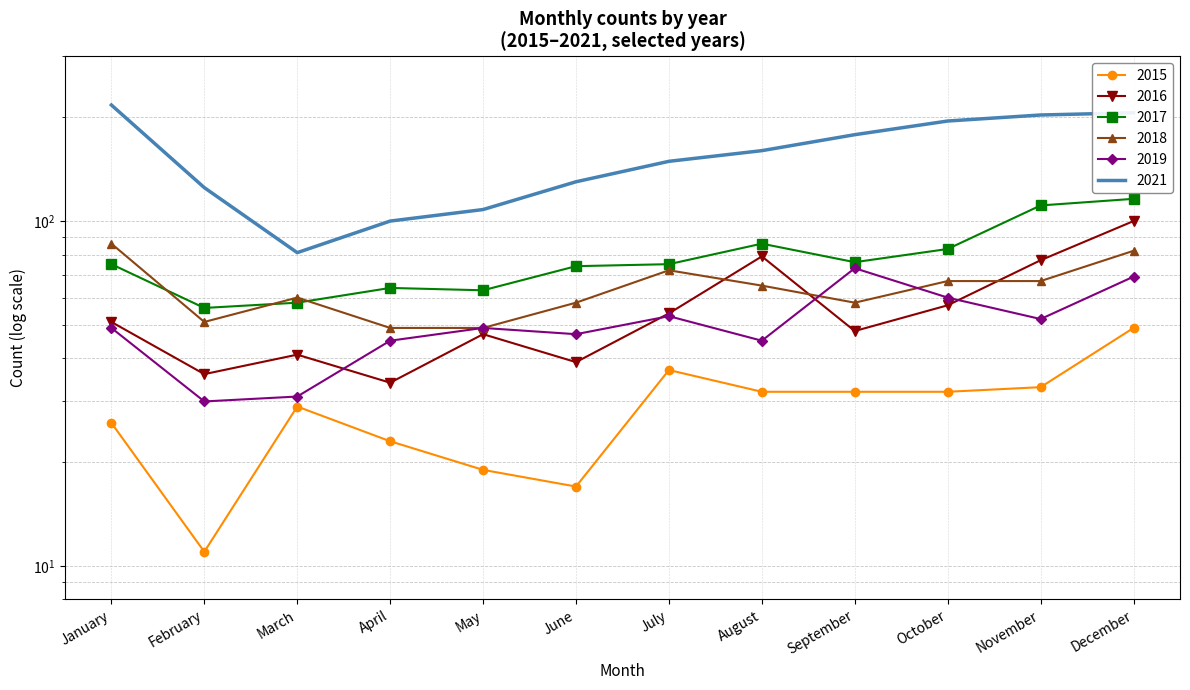

Reading right to left, transcribe all the data shown in this chart.

2015: December=49	November=33	October=32	September=32	August=32	July=37	June=17	May=19	April=23	March=29	February=11	January=26
2016: December=100	November=77	October=57	September=48	August=79	July=54	June=39	May=47	April=34	March=41	February=36	January=51
2017: December=116	November=111	October=83	September=76	August=86	July=75	June=74	May=63	April=64	March=58	February=56	January=75
2018: December=82	November=67	October=67	September=58	August=65	July=72	June=58	May=49	April=49	March=60	February=51	January=86
2019: December=69	November=52	October=60	September=73	August=45	July=53	June=47	May=49	April=45	March=31	February=30	January=49
2021: December=206	November=203	October=195	September=178	August=160	July=149	June=130	May=108	April=100	March=81	February=125	January=217